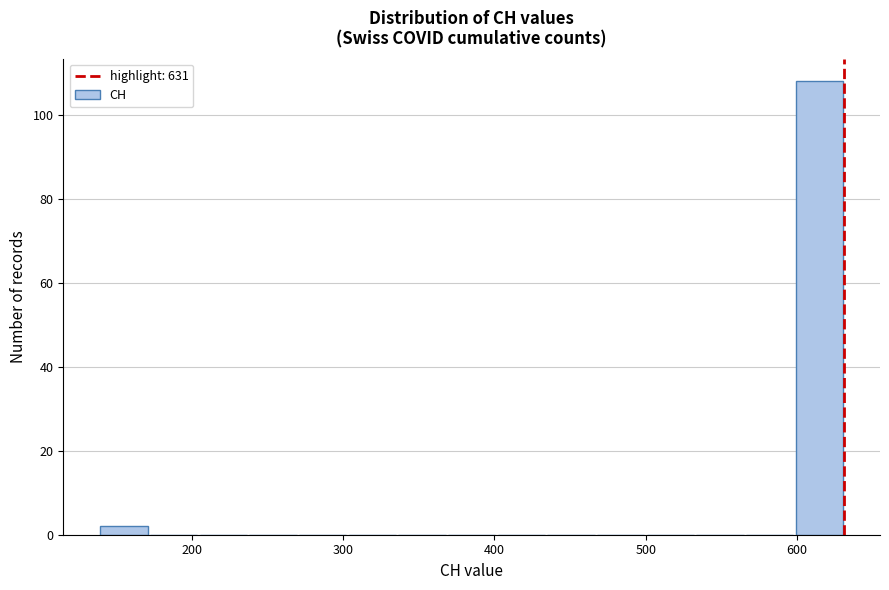

Around what value on the x-axis is the tallest bar? Give the approximate position of its centre, as read against the axis.

610